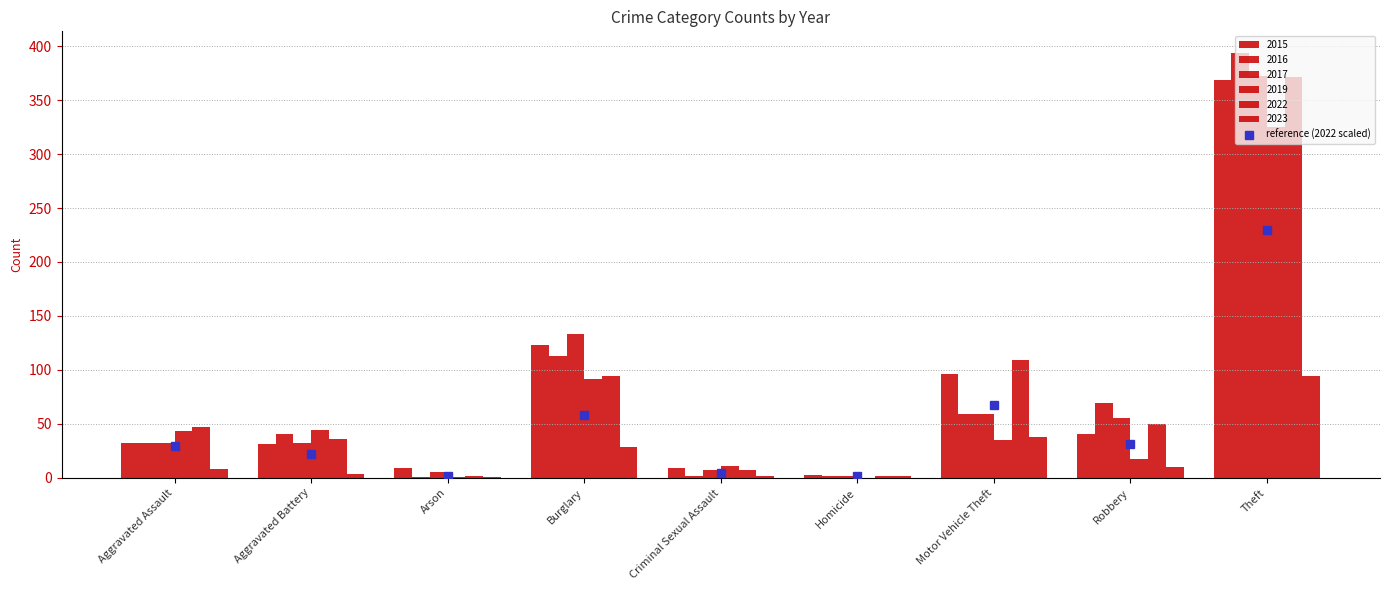

Count the number of categories in the chart.

9